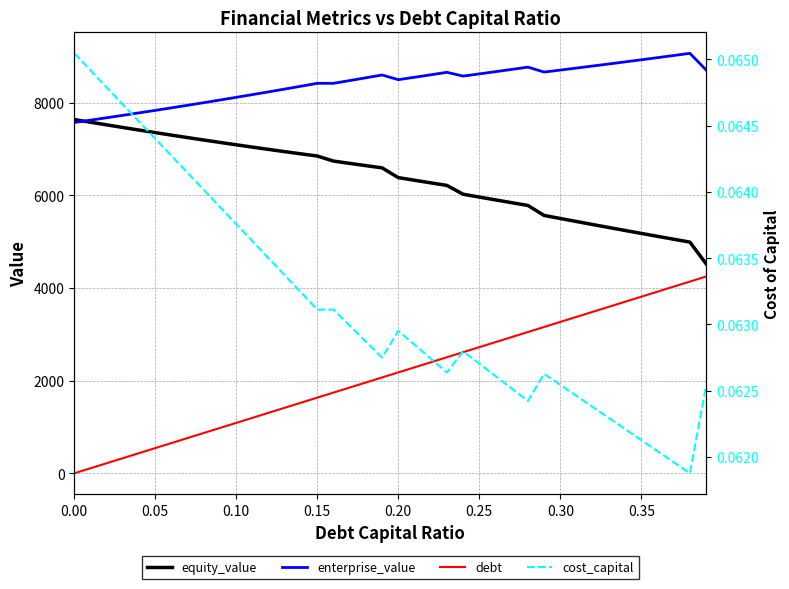

Which series has the largest total across all categories?

enterprise_value